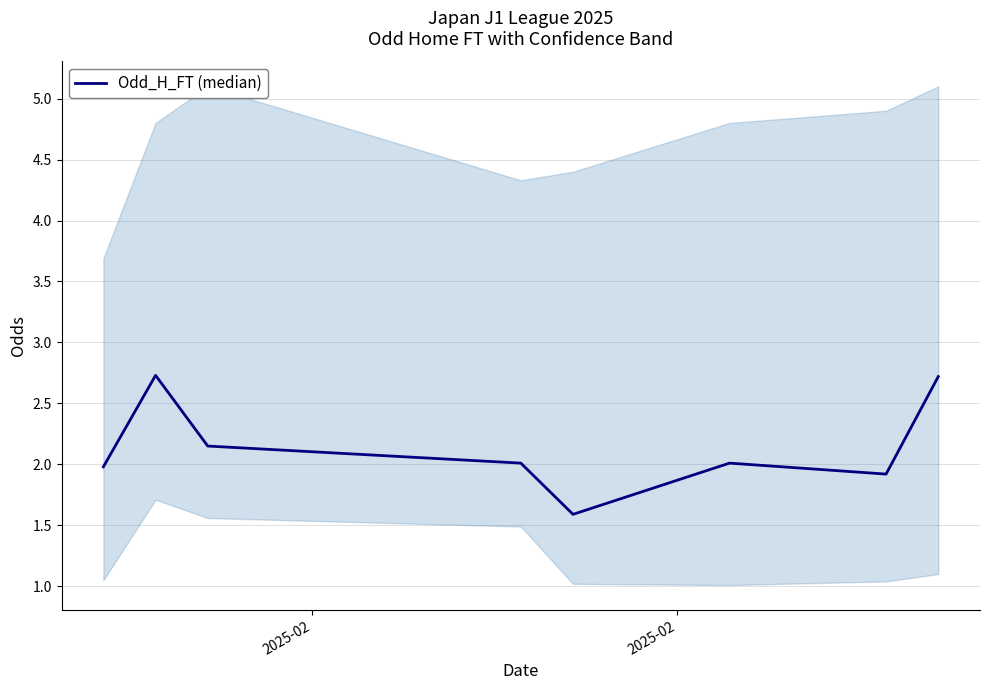

Reading right to left, extract all data points from this chart.

2.7	1.9	2.0	1.6	2.0	2.1	2.7	2.0